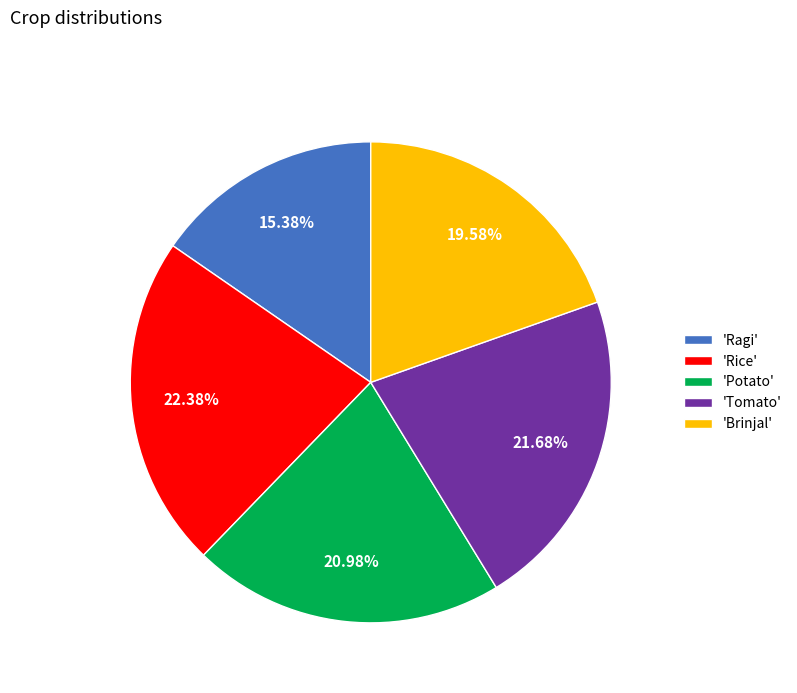

Do 'Potato' and 'Rice' together represent more than half of the pie?

No